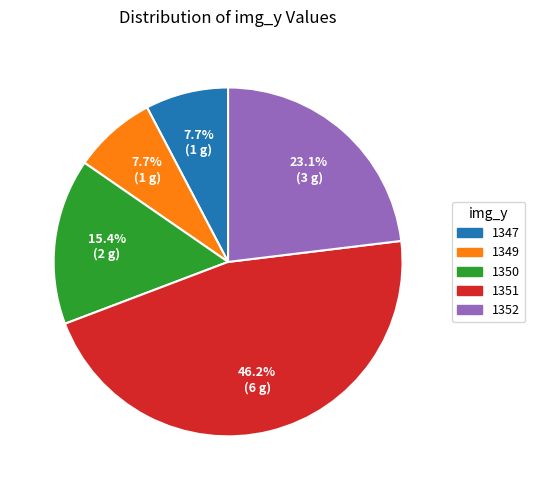

Is there any slice that represents more than half of the pie?

No